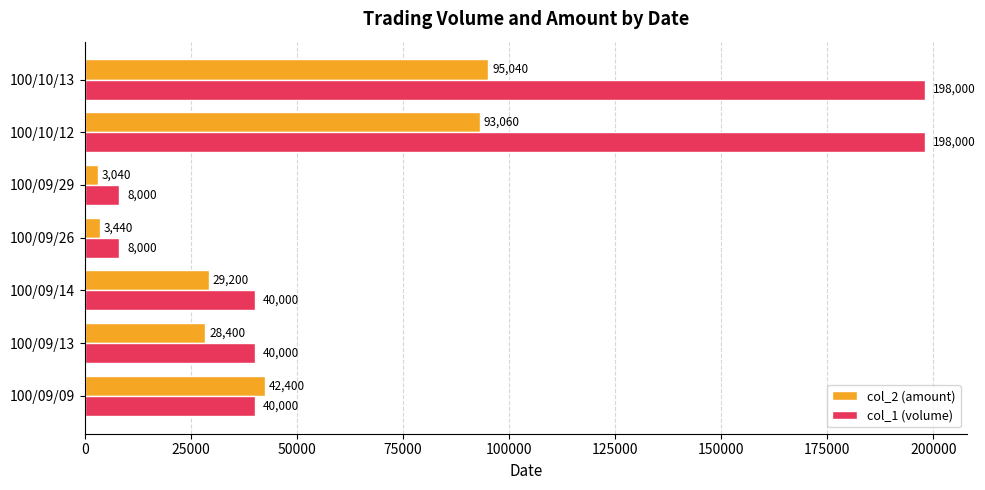

What is the maximum value shown in the chart?

198000